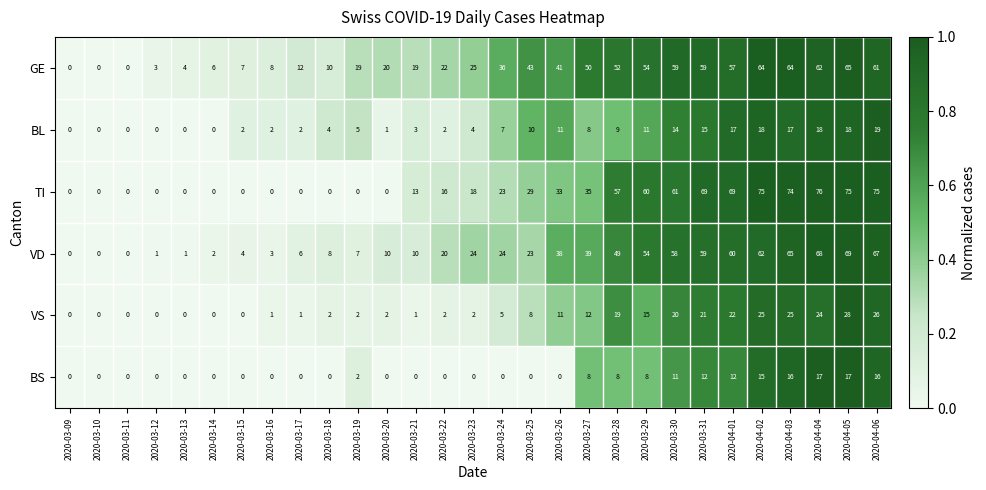

What is the average value of the TI series?

30